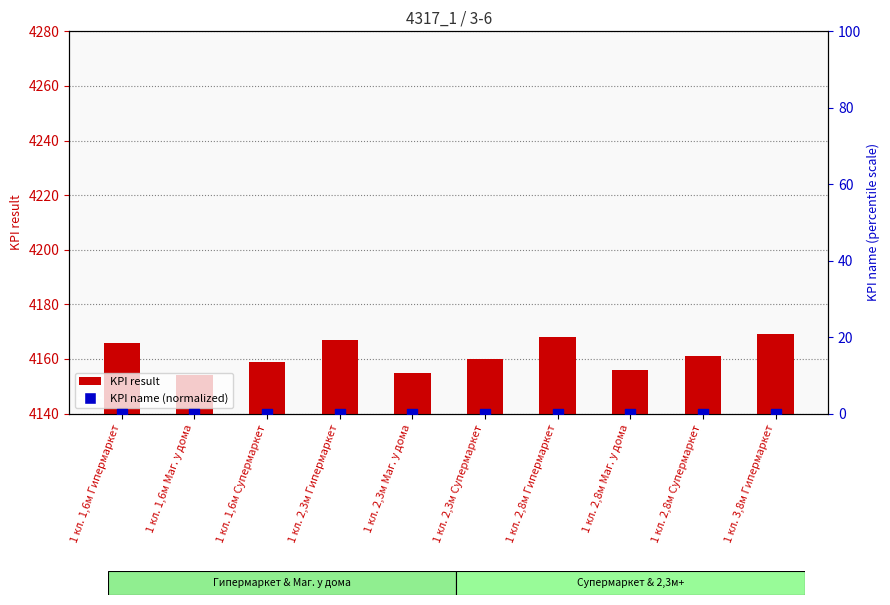

Which series has the widest spread of Y values?

KPI result